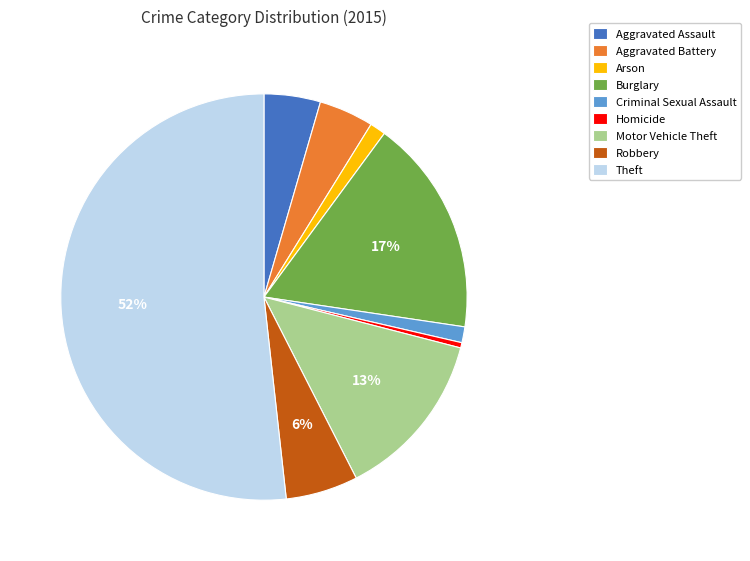

What is the largest slice in the pie chart?

Theft